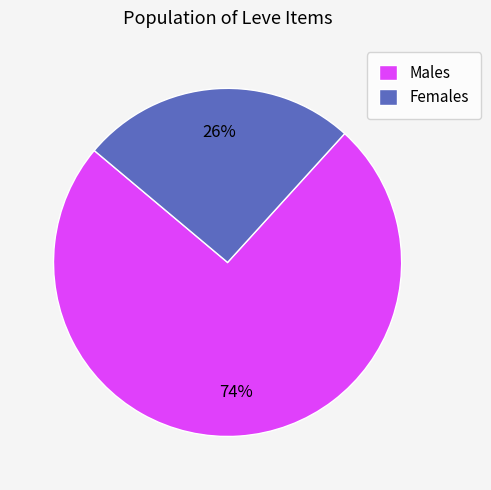

Rank the categories by value from highest to lowest.

Males, Females